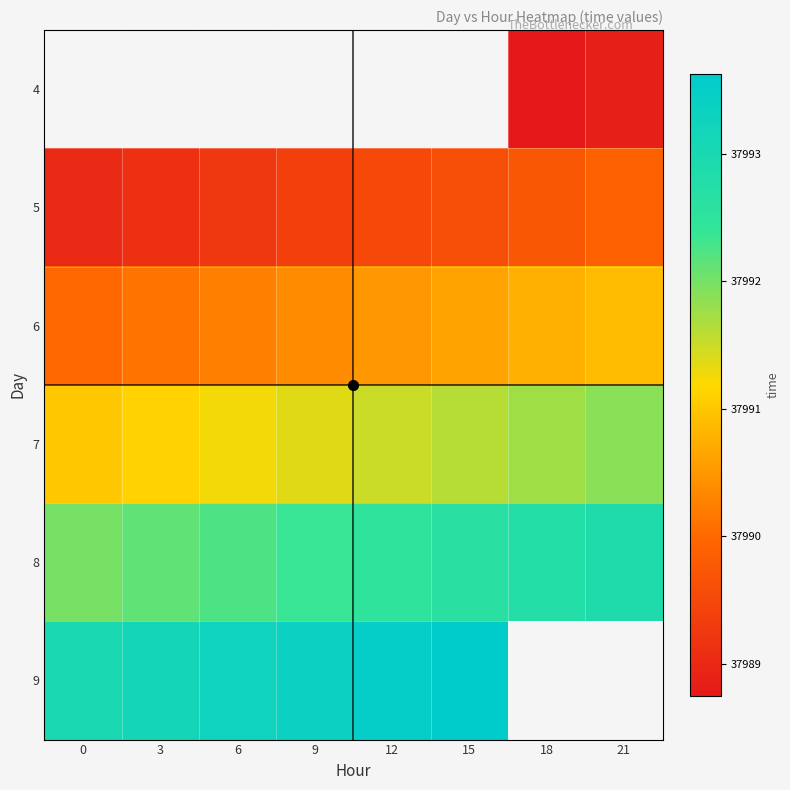

Is it true that 9 equals 15370.3 at 3?

False